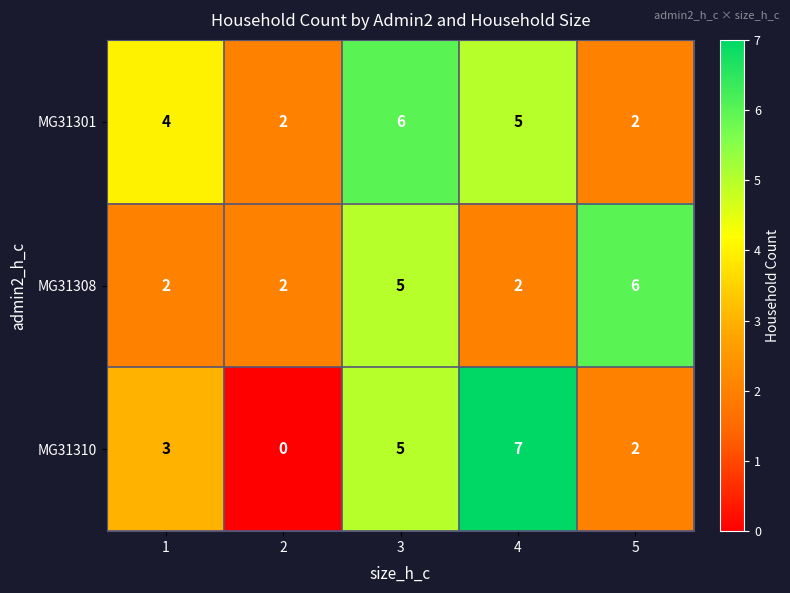

The value of MG31301 at 2 is 2. True or false?

True